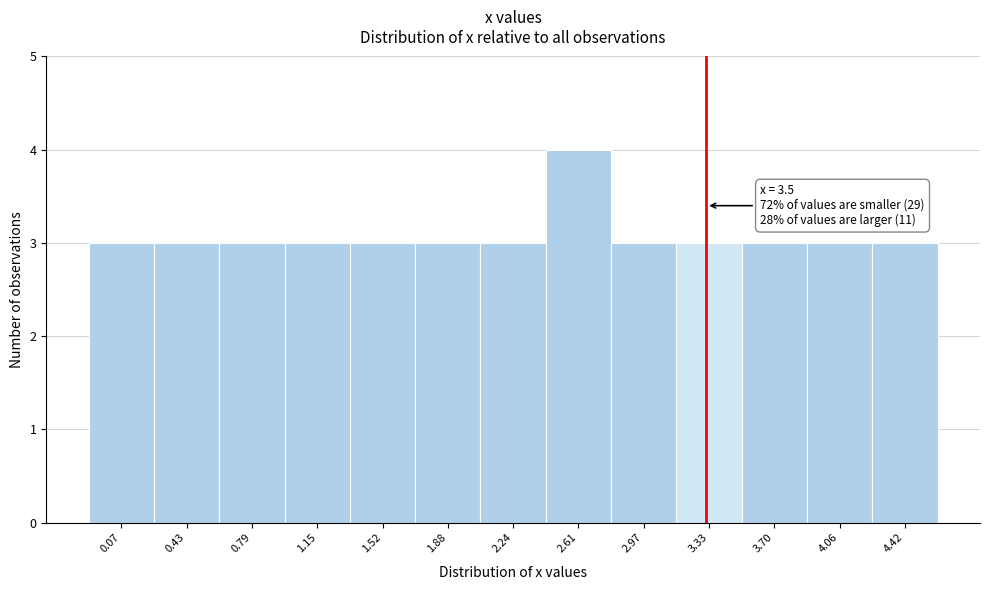

Reading left to right, extract all data points from this chart.

3	3	3	3	3	3	3	4	3	3	3	3	3